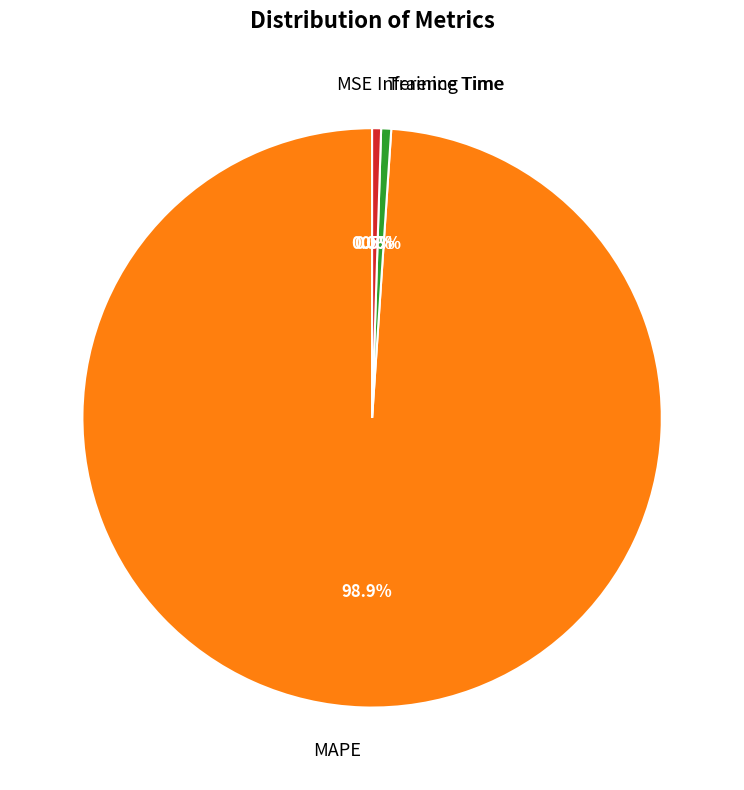

Which slice represents more than half of the pie?

MAPE